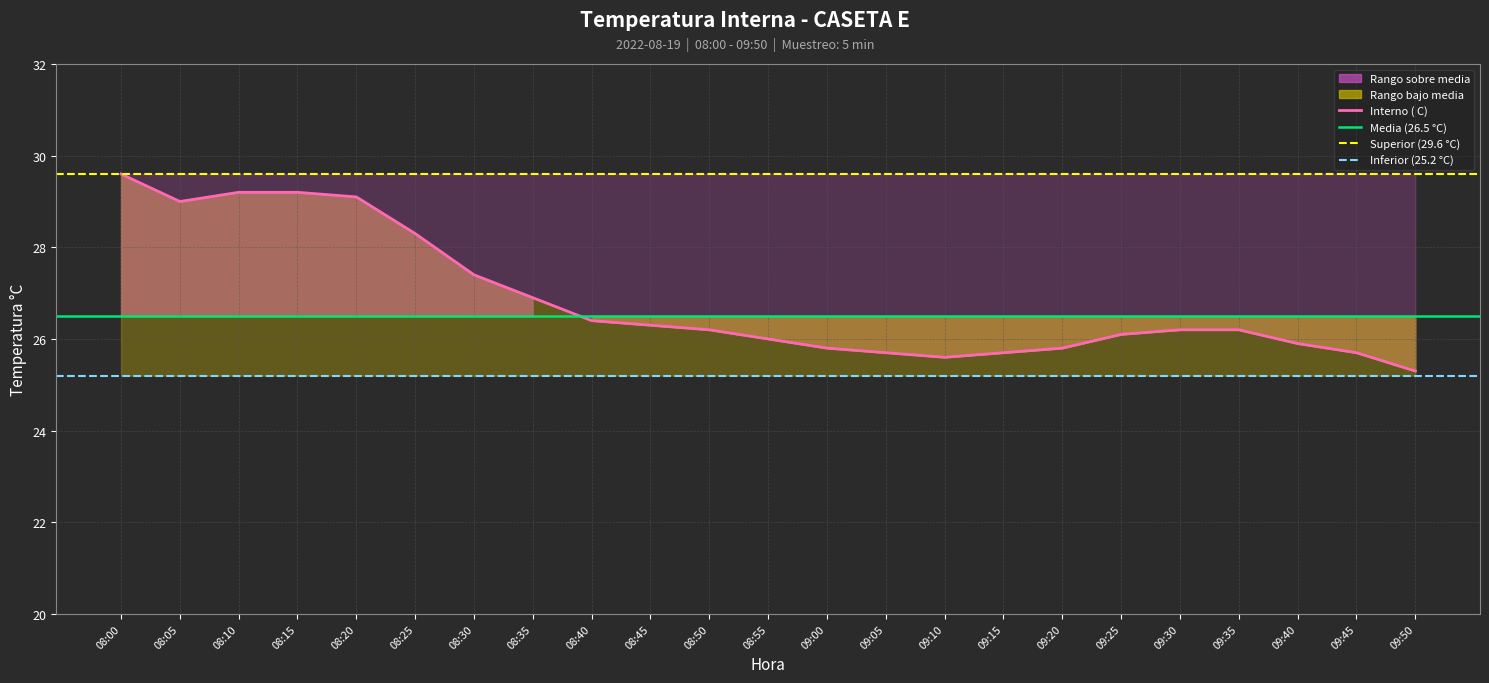

True or false: the data shows 26.3 at 08:45.

True